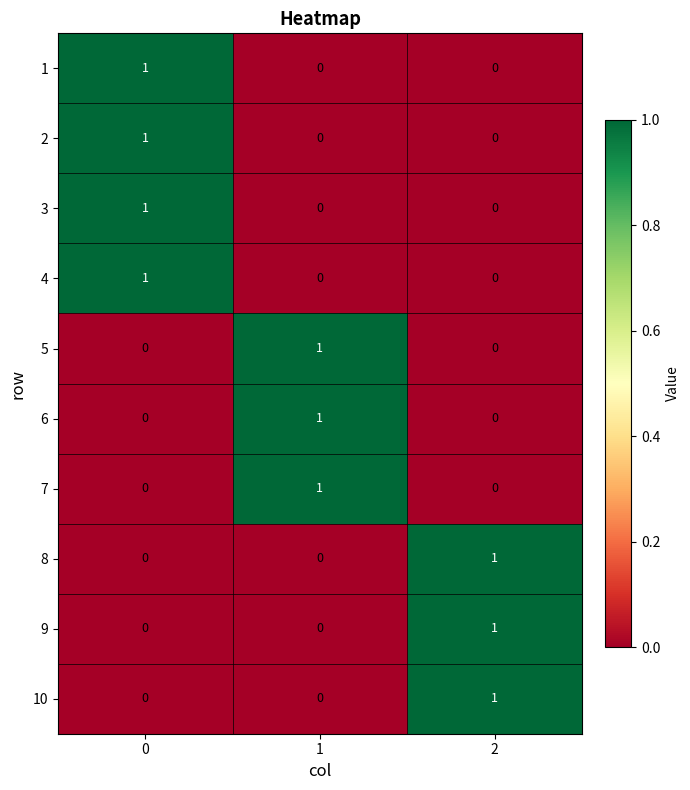

Is it true that 1 equals 0 at 1?

True